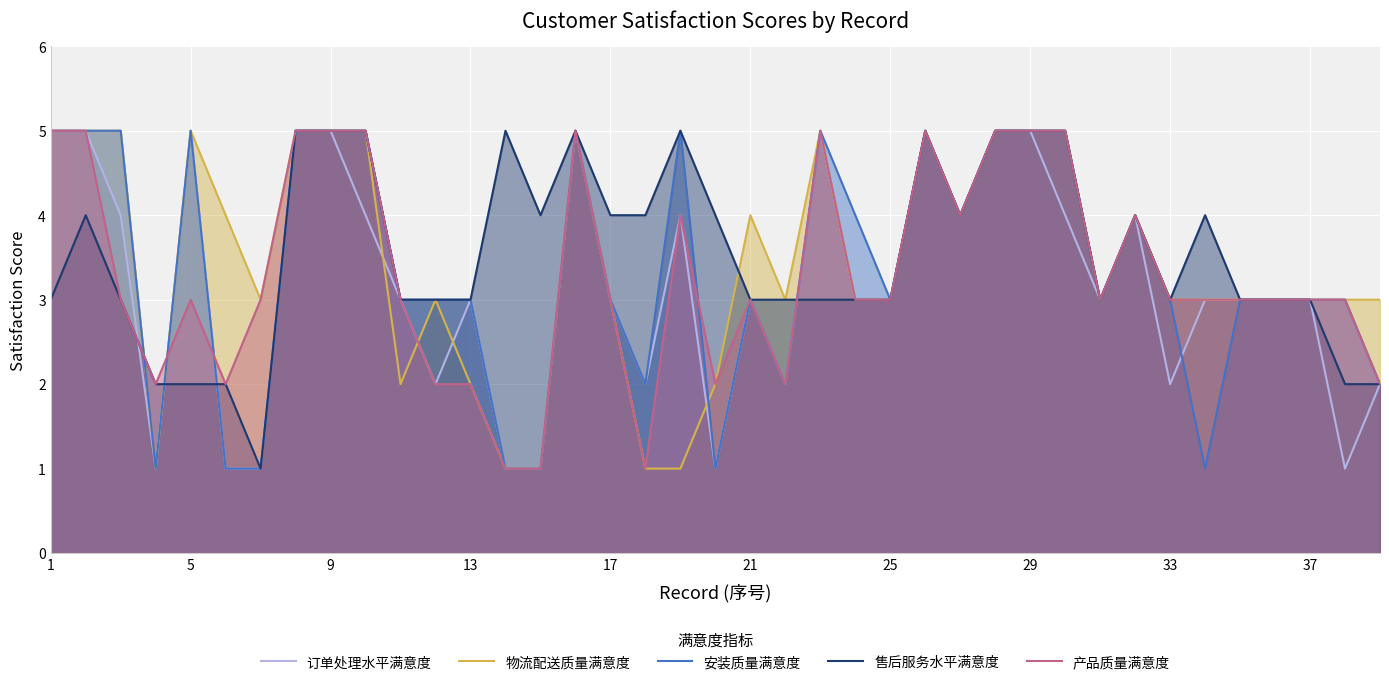

True or false: 物流配送质量满意度 has more than 0 interior local peaks.

True